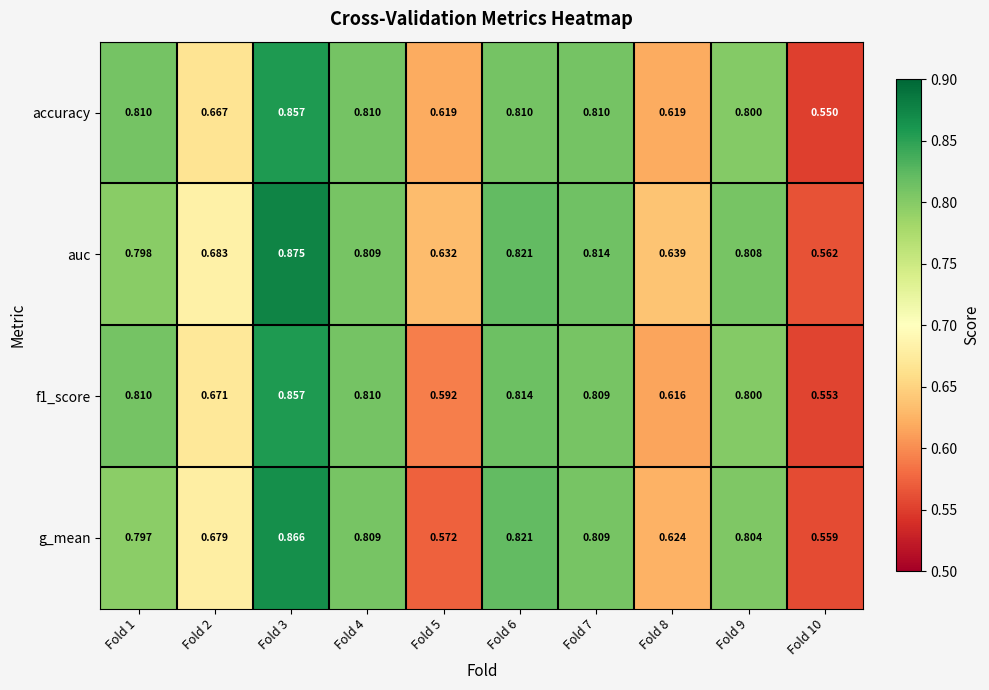

Which series changed the most between Fold 1 and Fold 7?

auc